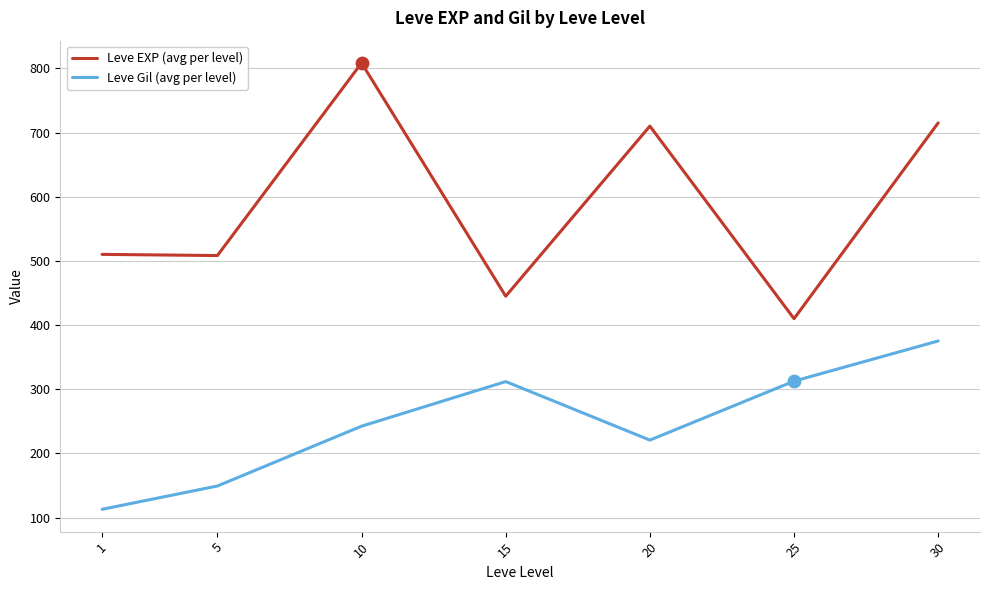

Between 5 and 30, which series saw the biggest shift?

Leve Gil (avg per level)